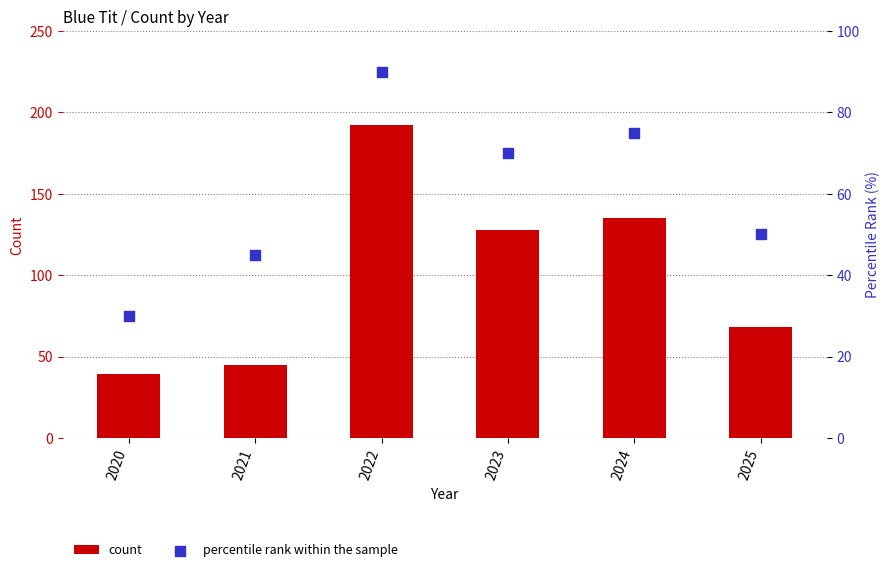

What are all the series names shown in the legend?

count, percentile rank within the sample